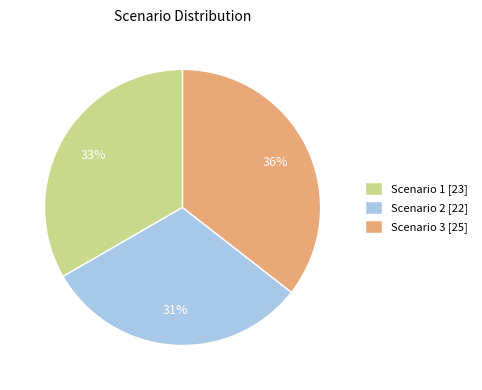

The Scenario 3 slice represents 30% of the pie. True or false?

False